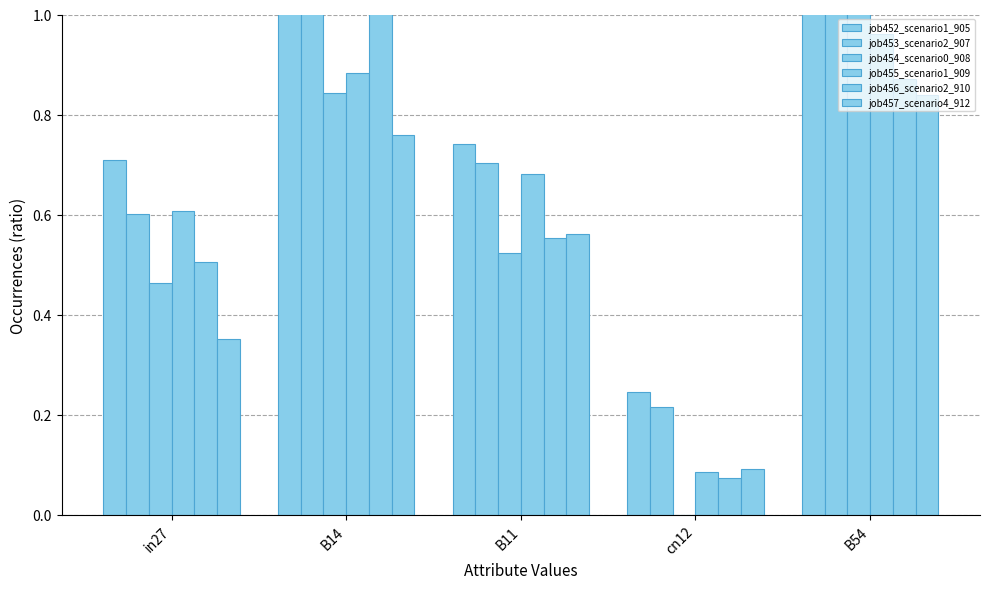

At which category is the sum across all series the highest?

B54